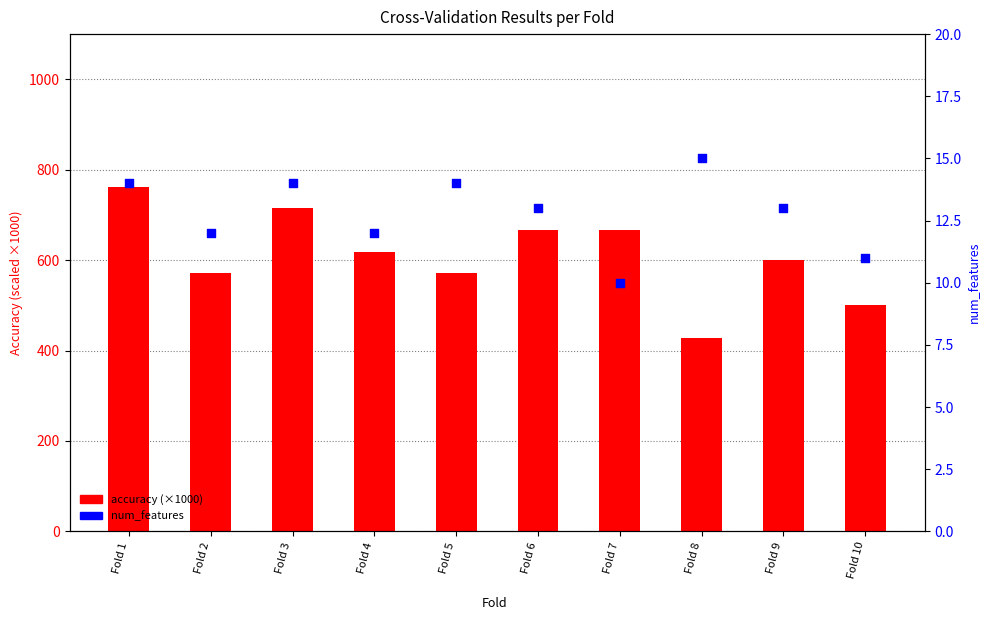

Which series reaches the maximum Y coordinate?

accuracy